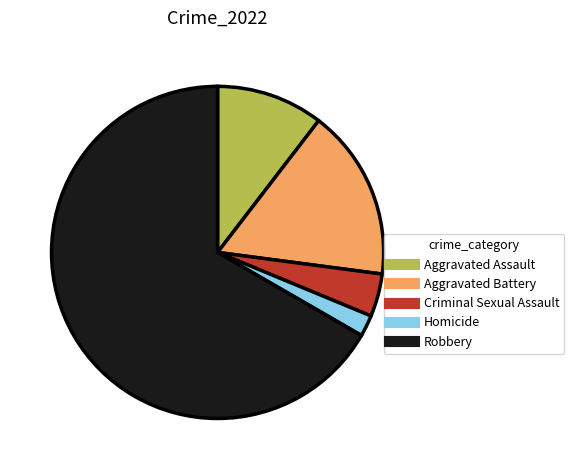

Rank the categories by value from highest to lowest.

Robbery, Aggravated Battery, Aggravated Assault, Criminal Sexual Assault, Homicide